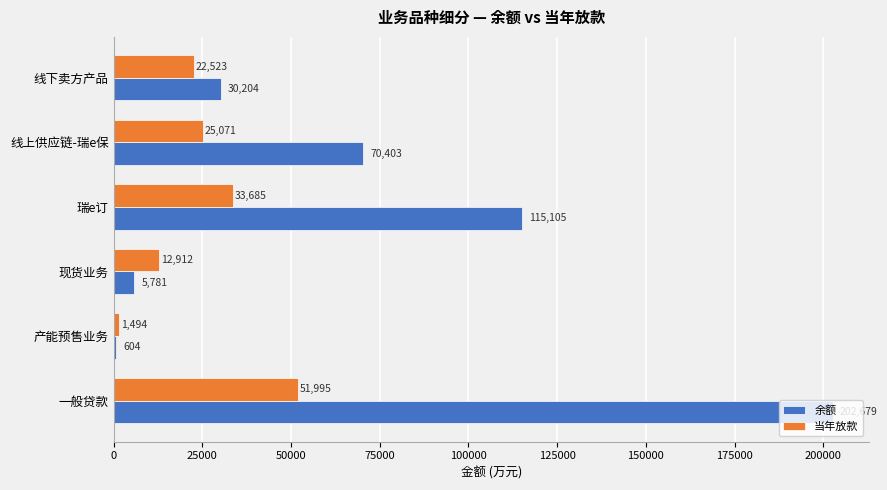

Which category has the highest value in the 余额 series?

一般贷款